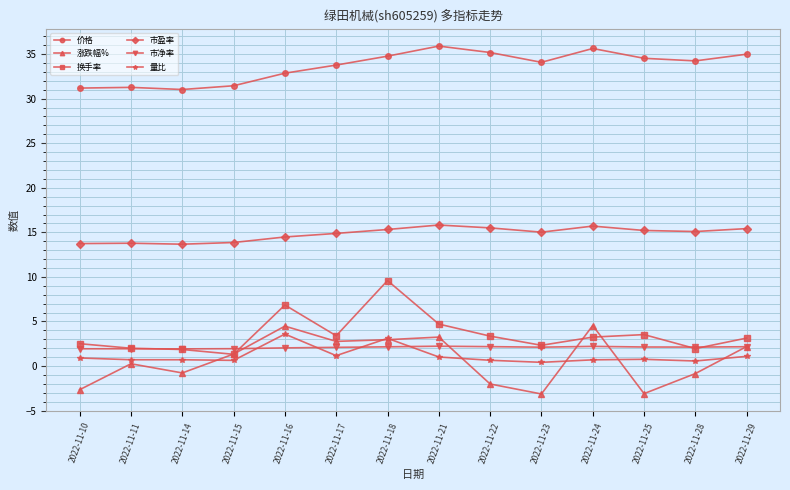

What is the difference between the highest and lowest values at 2022-11-10?

33.8